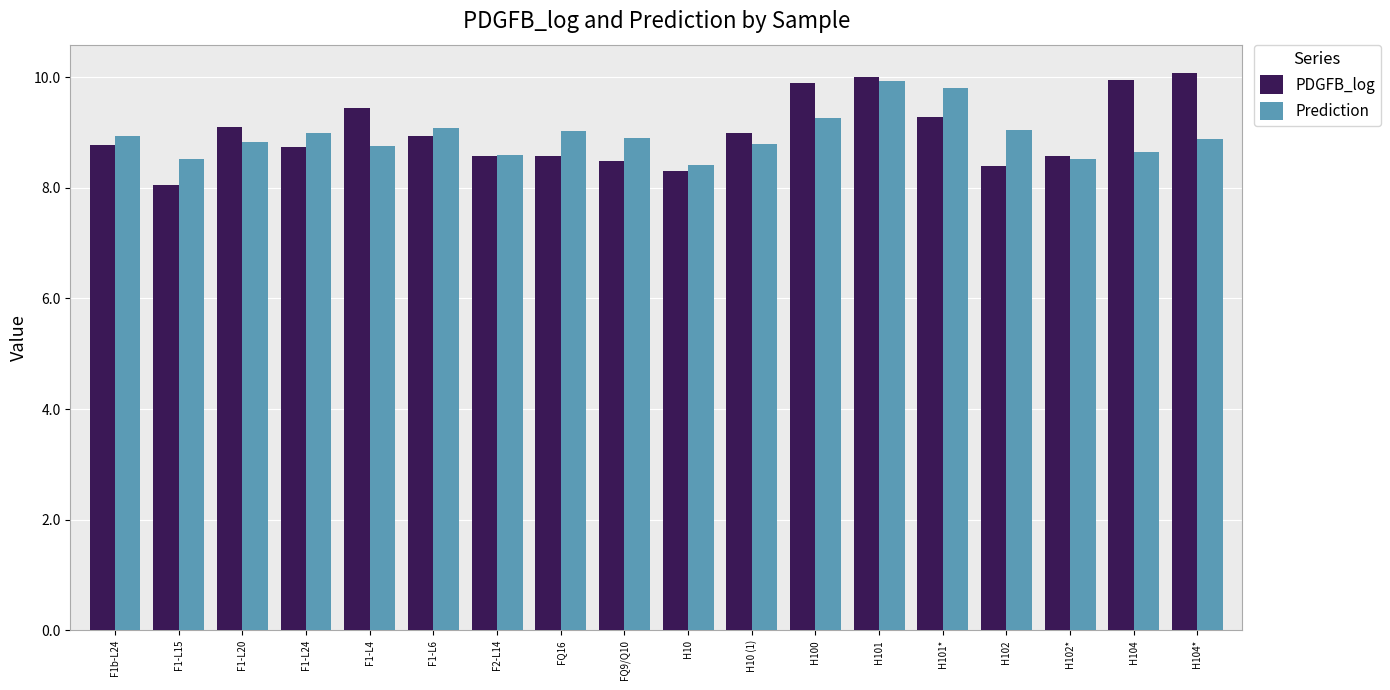

Which series has the largest range (max minus min)?

PDGFB_log